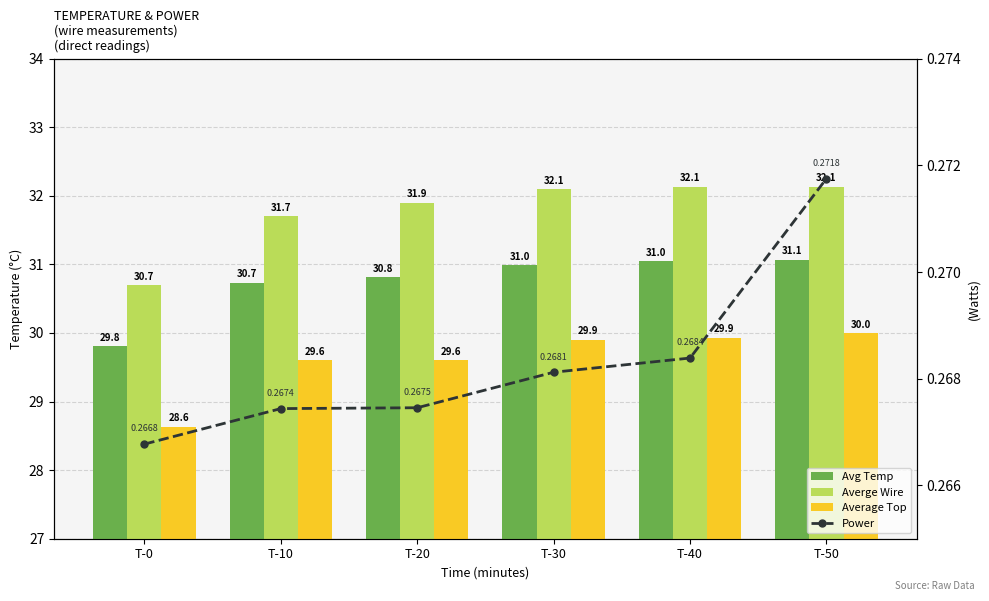

True or false: Averge Wire has a value of 9.8 at T-30.

False